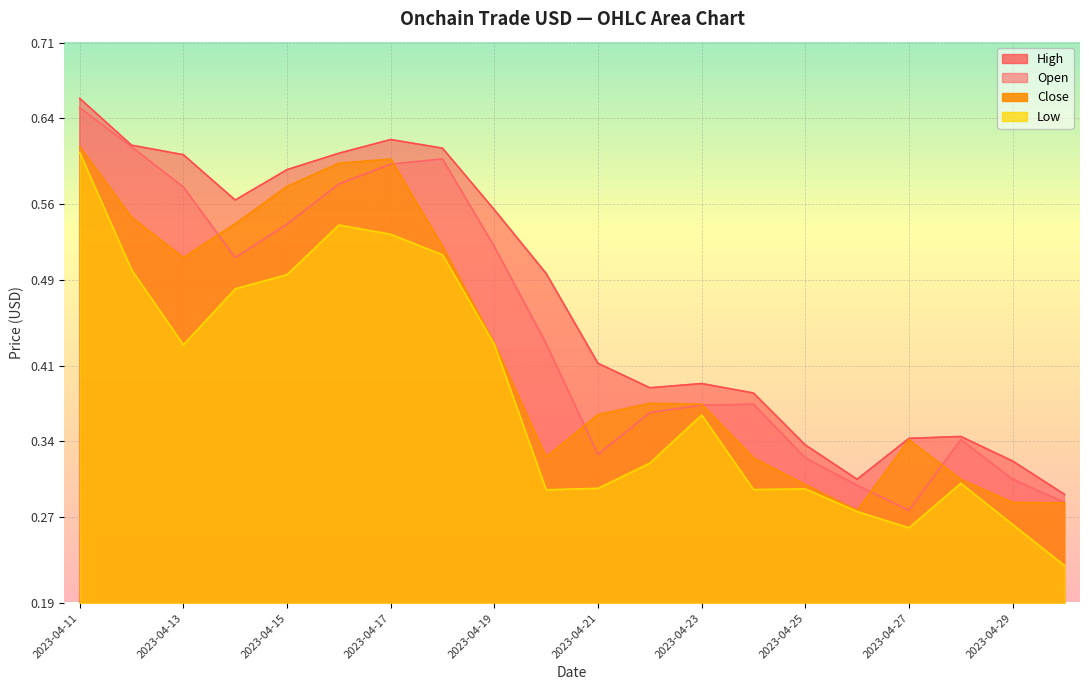

Reading left to right, extract all data points from this chart.

High: 0.7	0.6	0.6	0.6	0.6	0.6	0.6	0.6	0.6	0.5	0.4	0.4	0.4	0.4	0.3	0.3	0.3	0.3	0.3	0.3
Low: 0.6	0.5	0.4	0.5	0.5	0.5	0.5	0.5	0.4	0.3	0.3	0.3	0.4	0.3	0.3	0.3	0.3	0.3	0.3	0.2
Close: 0.6	0.5	0.5	0.5	0.6	0.6	0.6	0.5	0.4	0.3	0.4	0.4	0.4	0.3	0.3	0.3	0.3	0.3	0.3	0.3
Open: 0.6	0.6	0.6	0.5	0.5	0.6	0.6	0.6	0.5	0.4	0.3	0.4	0.4	0.4	0.3	0.3	0.3	0.3	0.3	0.3